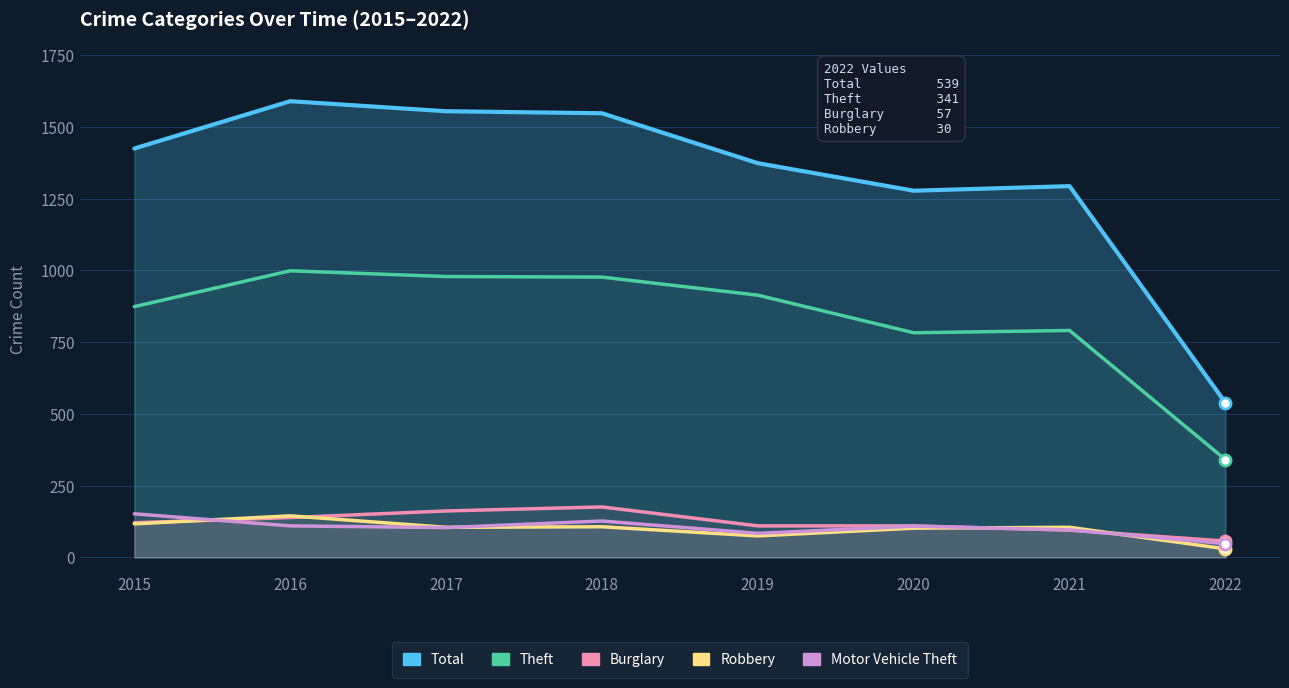

Reading left to right, what are all the values shown in this chart?

Total: 2015=1425	2016=1590	2017=1555	2018=1548	2019=1374	2020=1278	2021=1294	2022=539
Theft: 2015=874	2016=999	2017=979	2018=977	2019=914	2020=783	2021=791	2022=341
Burglary: 2015=121	2016=139	2017=162	2018=176	2019=110	2020=110	2021=95	2022=57
Robbery: 2015=117	2016=145	2017=105	2018=107	2019=75	2020=102	2021=105	2022=30
Motor Vehicle Theft: 2015=152	2016=110	2017=104	2018=127	2019=84	2020=109	2021=96	2022=48